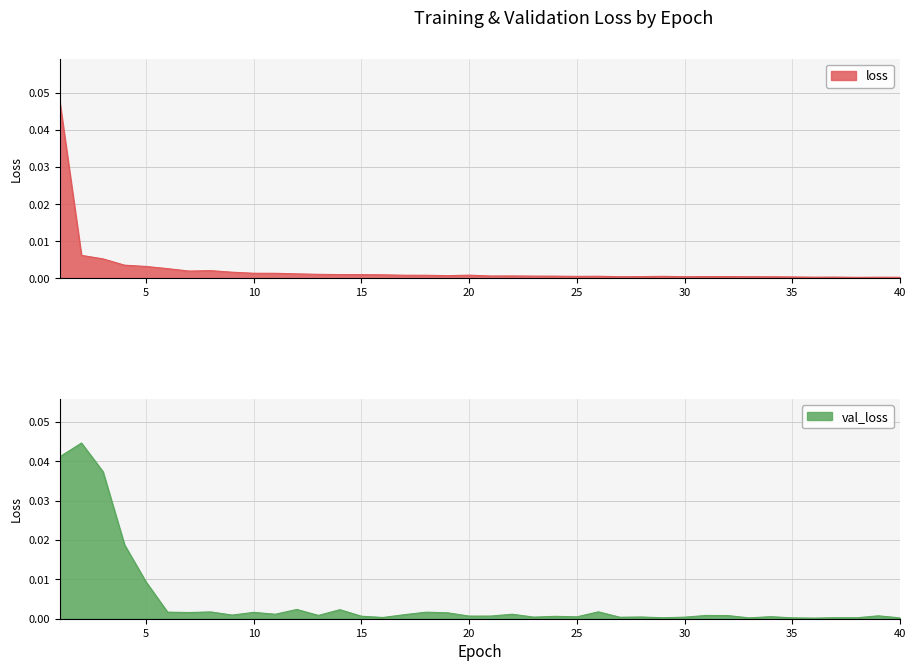

Rank the series at 8 from highest to lowest value.

loss, val_loss